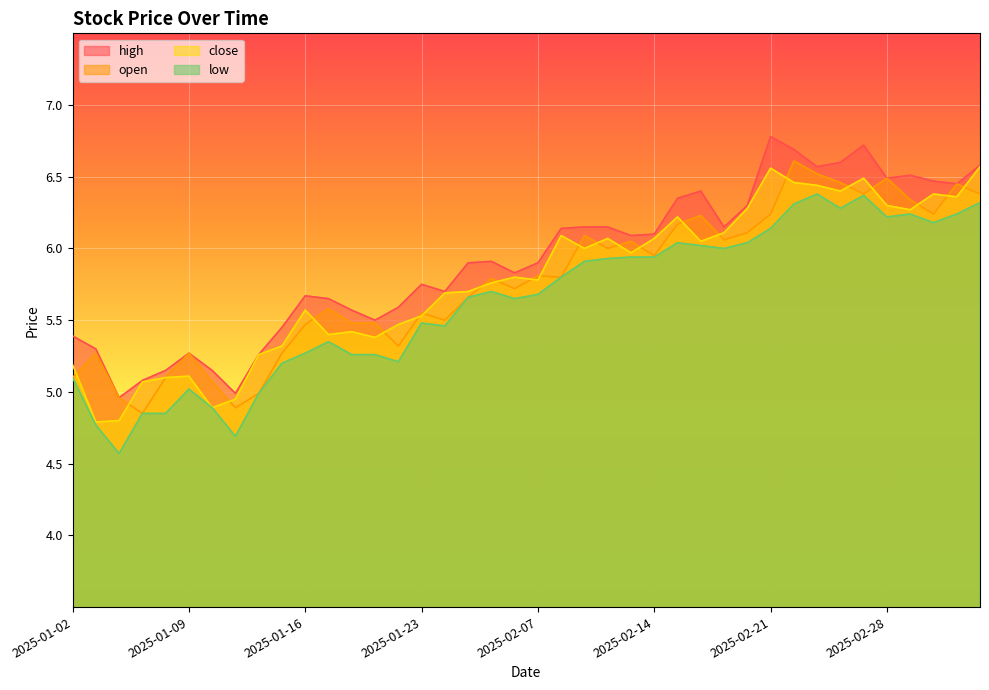

Between 2025-02-27 and 2025-02-28, which is larger?

2025-02-27